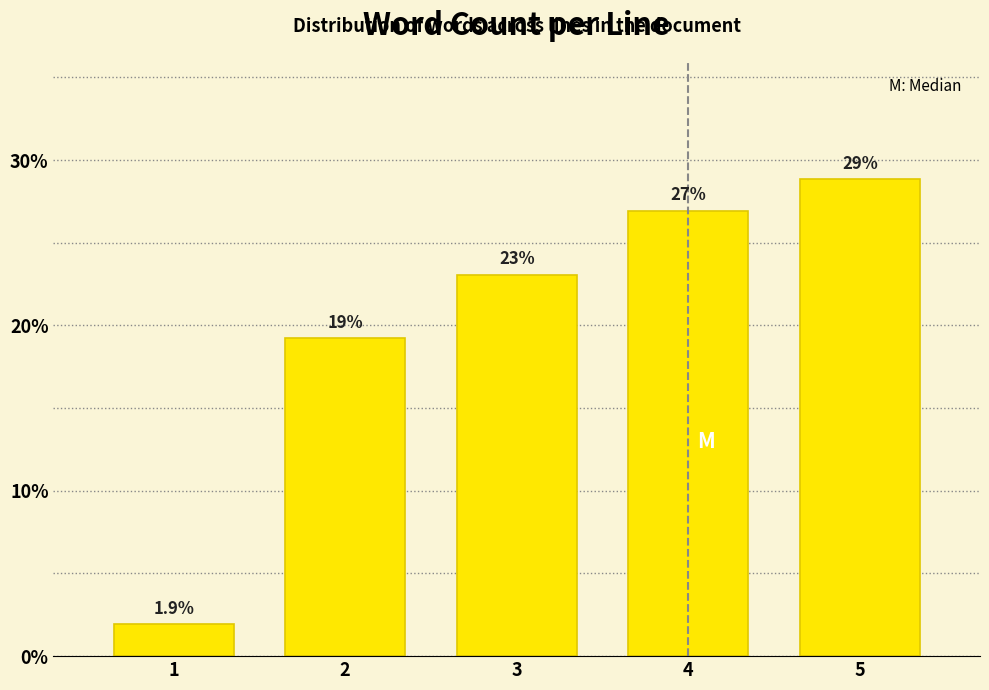

Reading left to right, what are all the values shown in this chart?

1.9	19.2	23.1	26.9	28.8